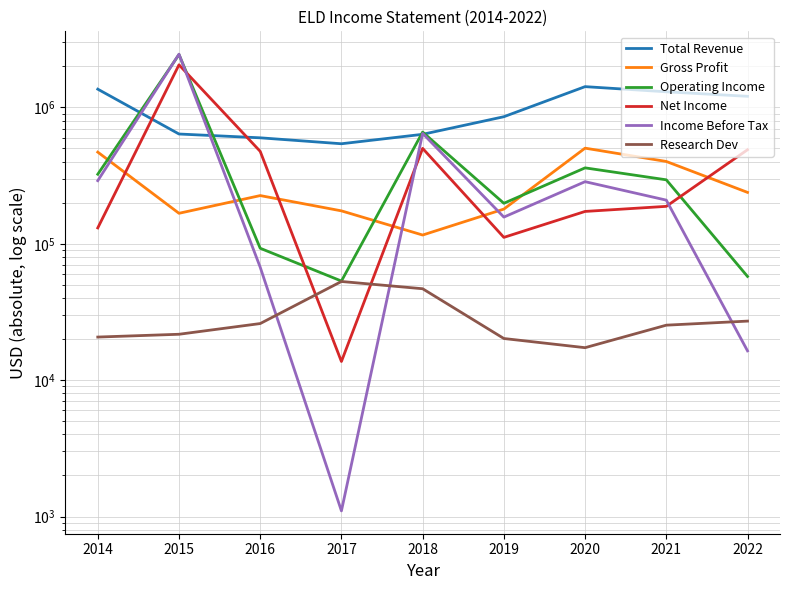

What is the maximum value for Income Before Tax?

2456000